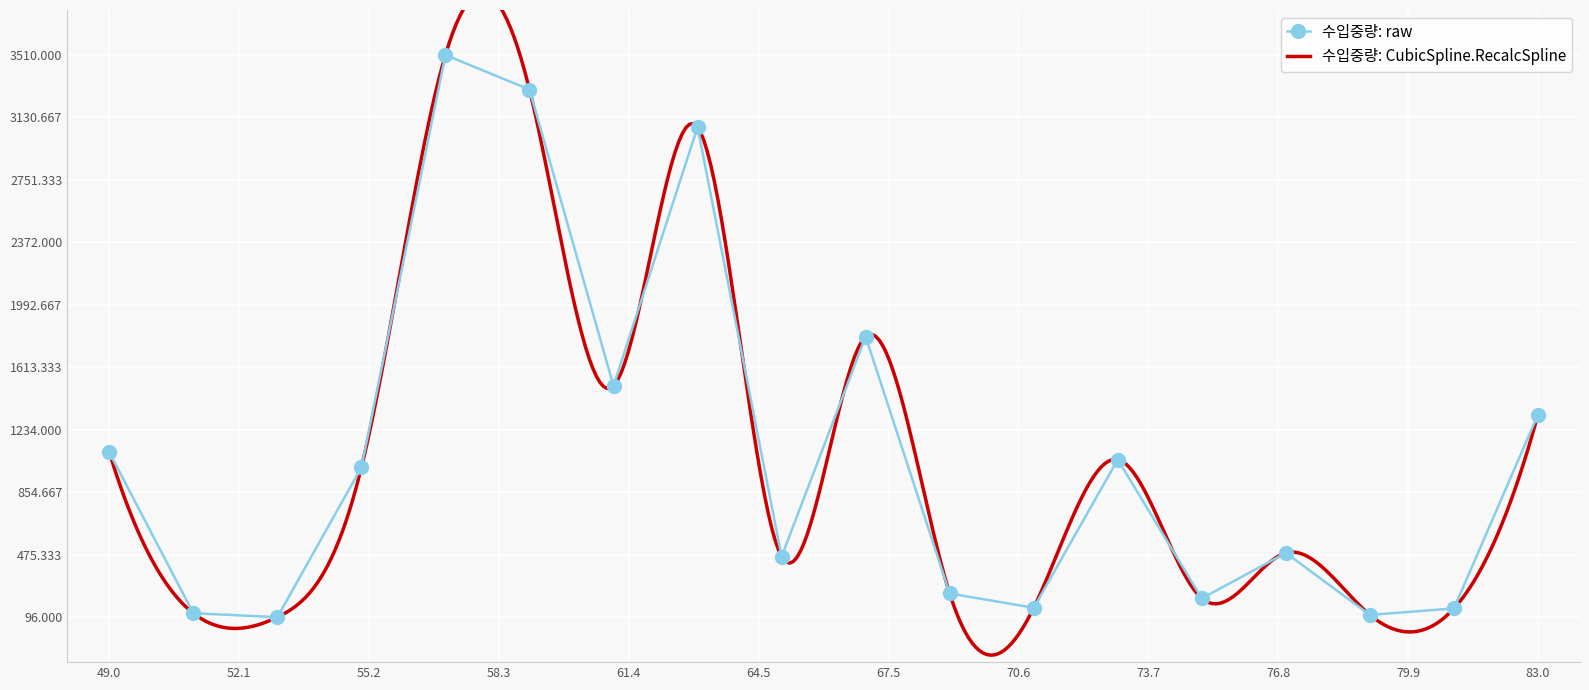

In 수입중량: raw, how many points are lower than both neighbors (excluding endpoints)?

6